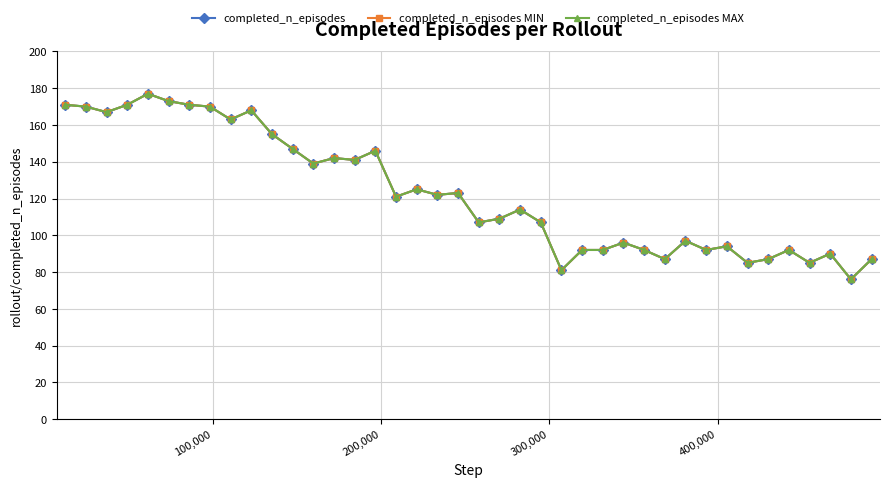

Does the chart have visible grid lines?

Yes